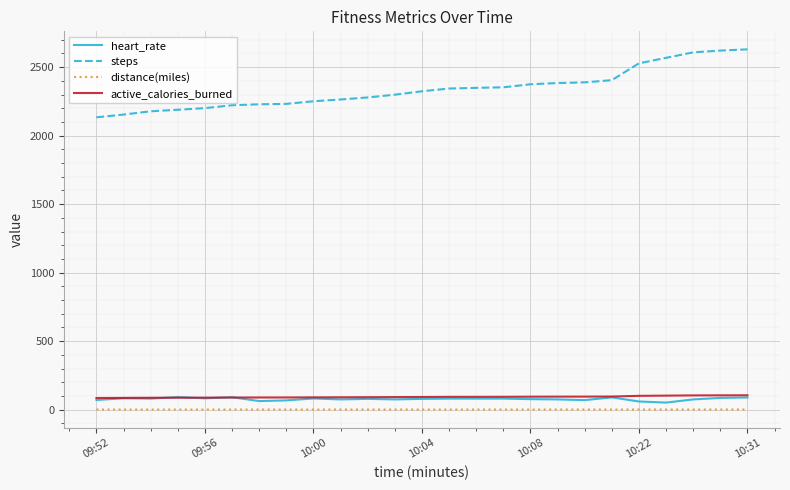

What are all the series names shown in the legend?

heart_rate, steps, distance(miles), active_calories_burned